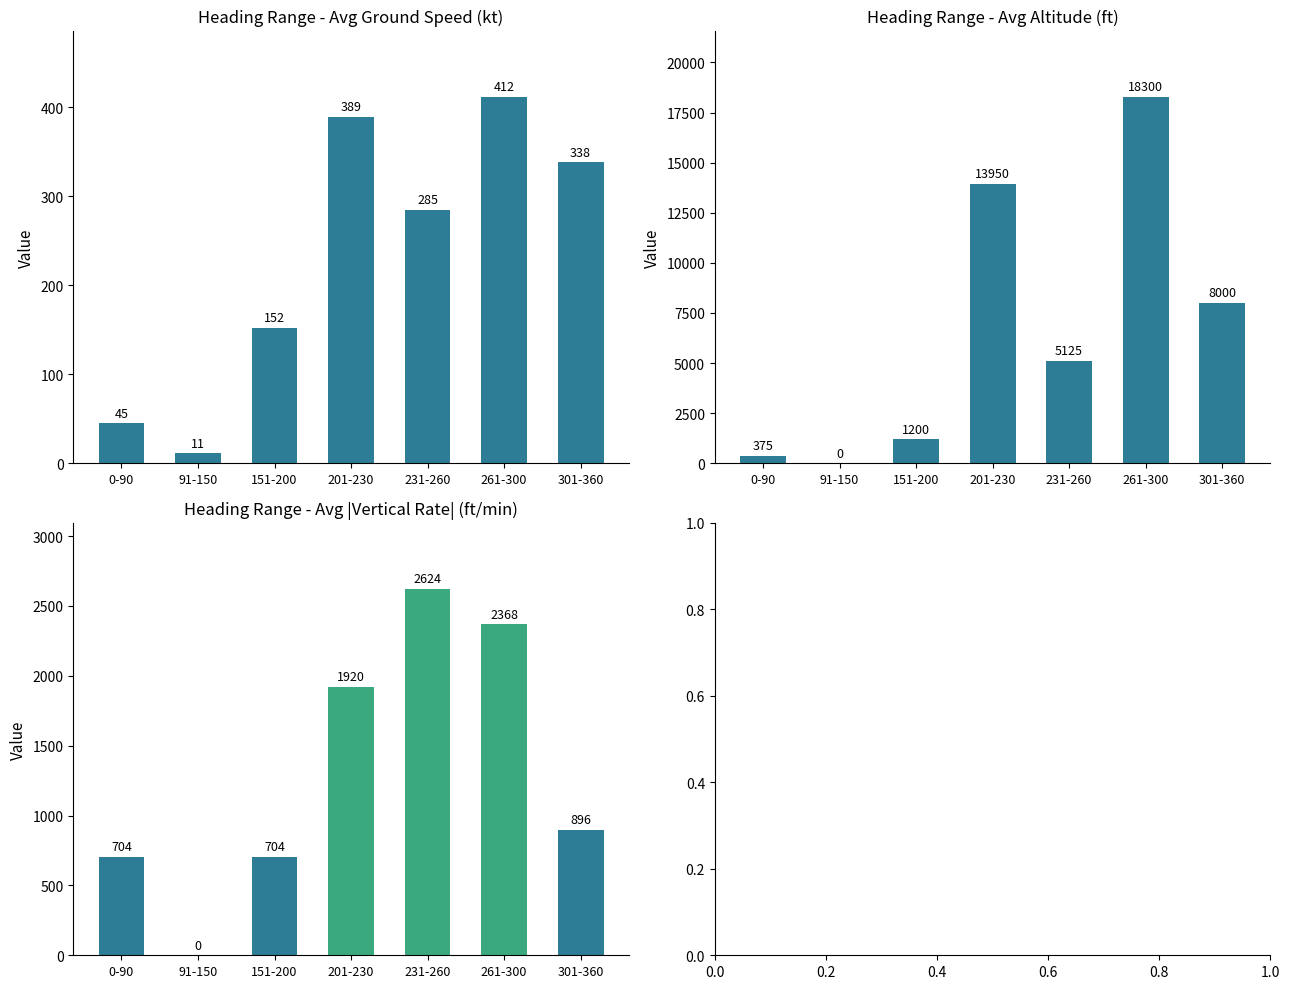

Does the chart contain any negative values?

No